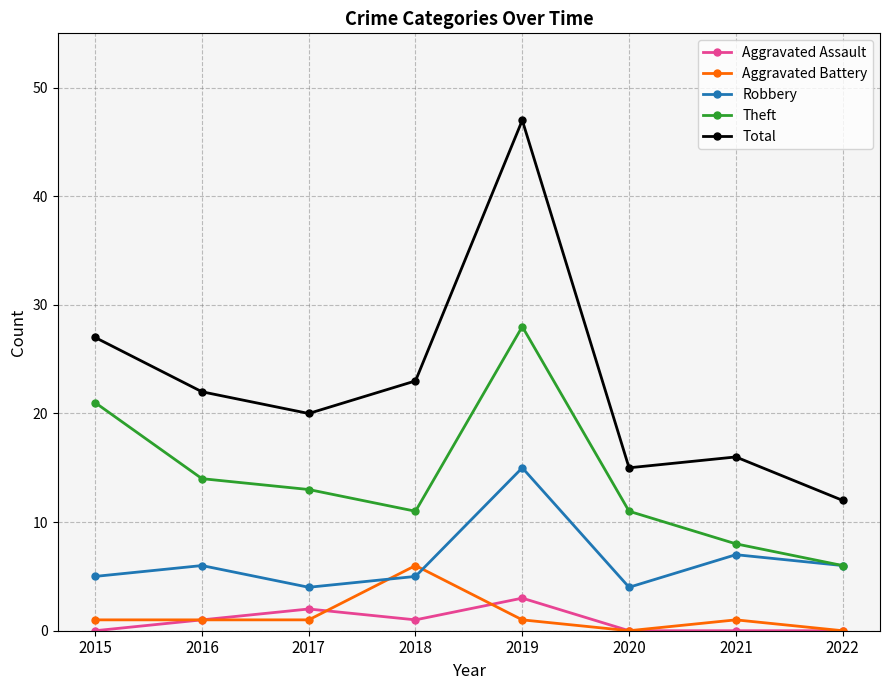

What is the average value of the Theft series?

14